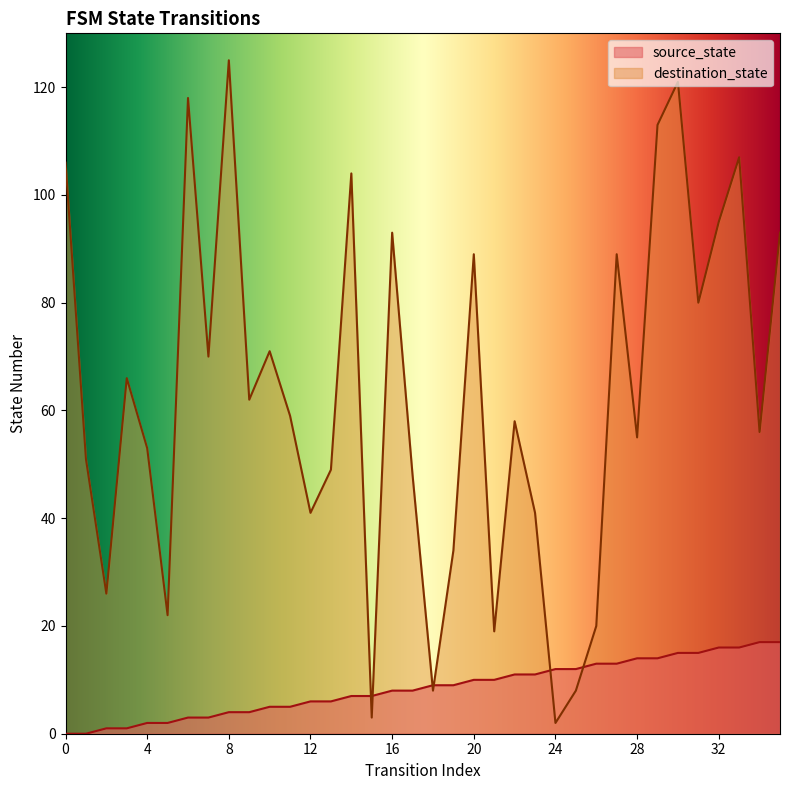

How many values in the source_state series exceed 9?

16